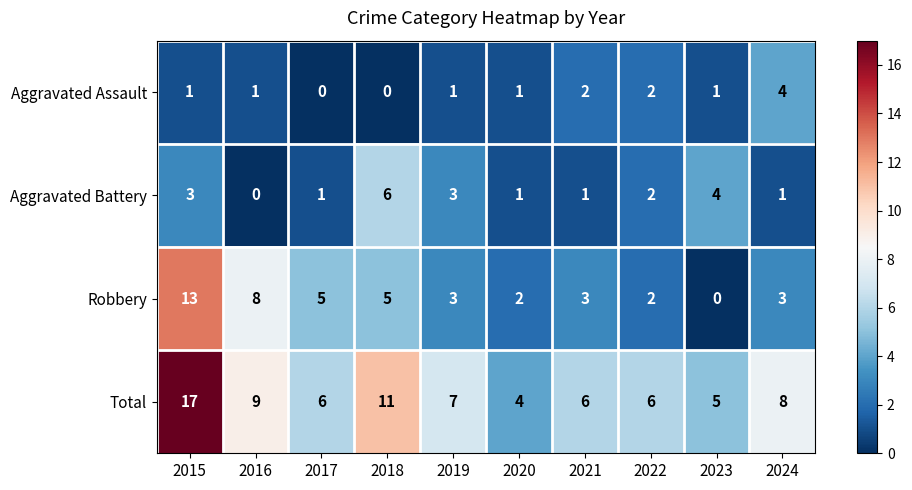

What is the greatest value displayed?

17